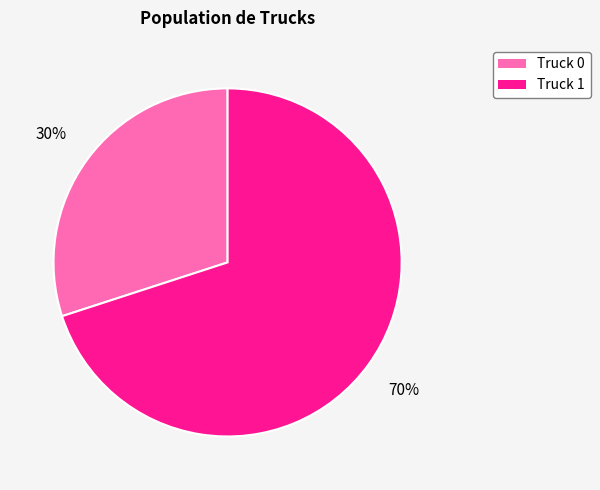

How many slices are in this pie chart?

2